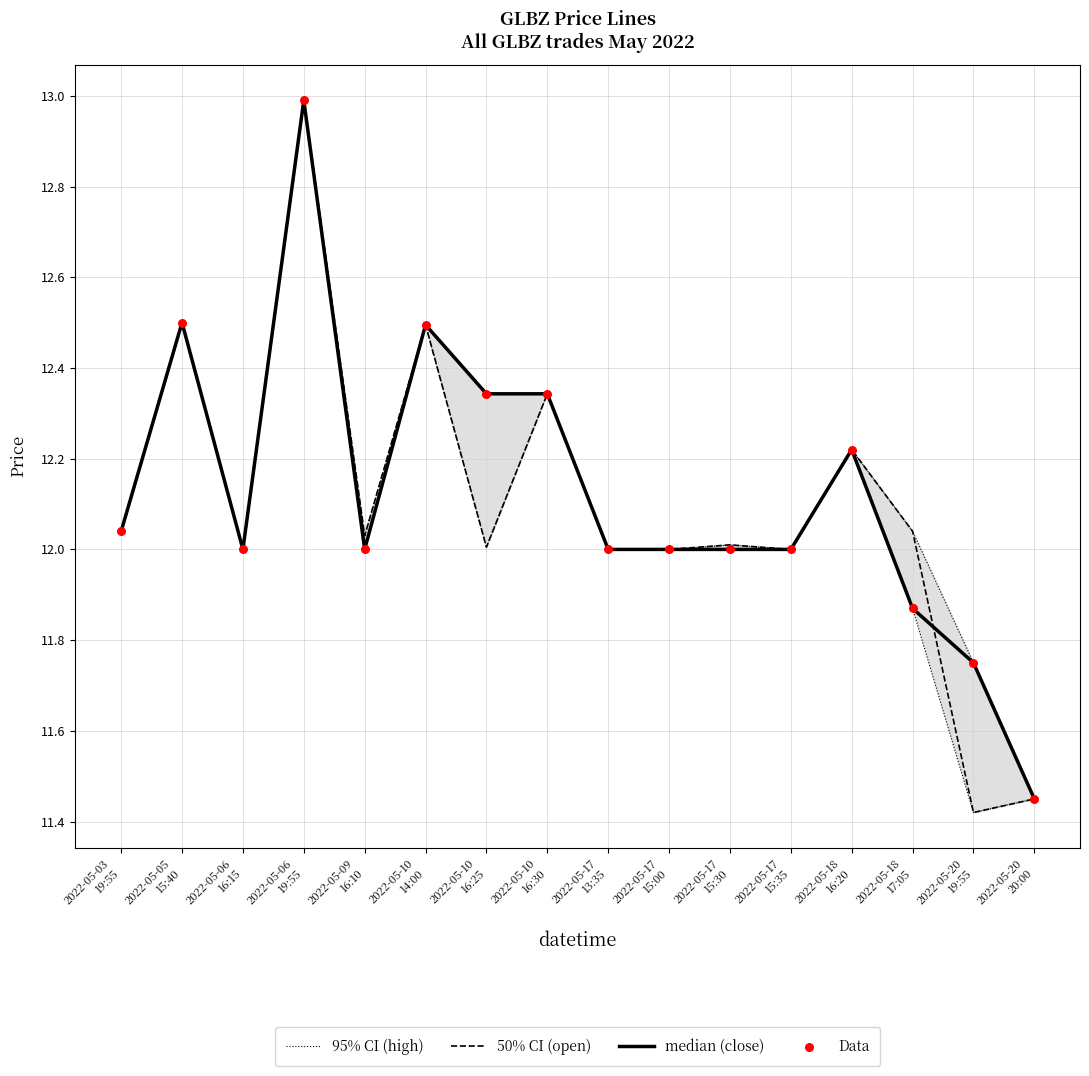

Which series has the largest total across all categories?

95% CI (high)